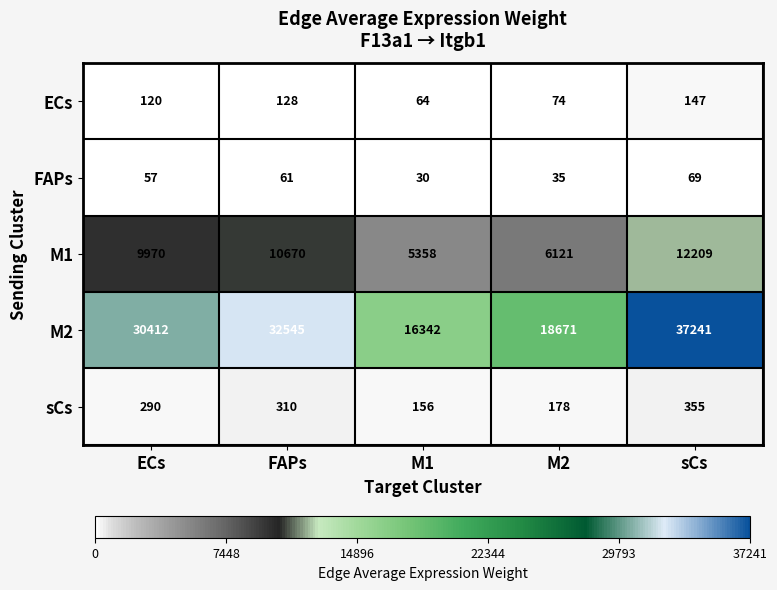

At which category does the chart reach its minimum across all series?

M1